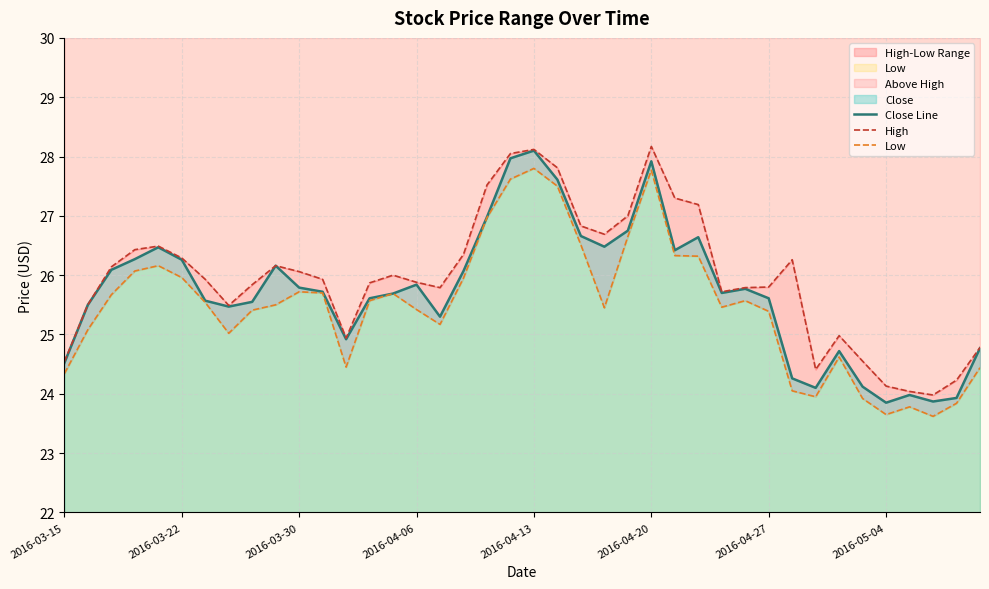

In Low, how many points are lower than both neighbors (excluding endpoints)?

8